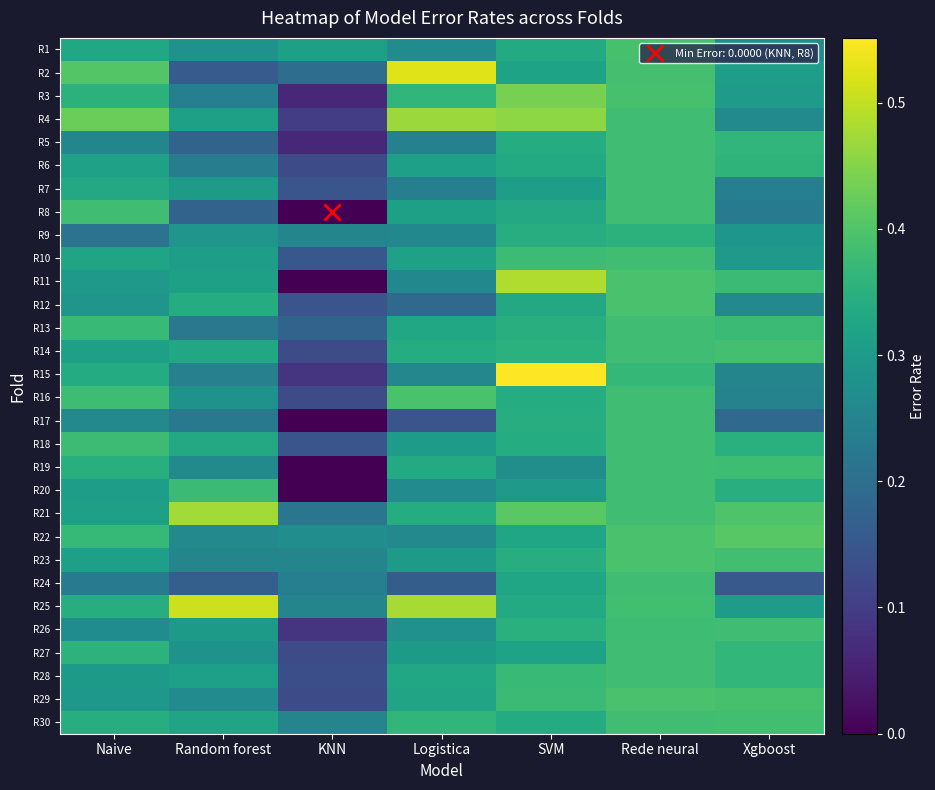

Between Logistica and Xgboost, which is larger?

Logistica